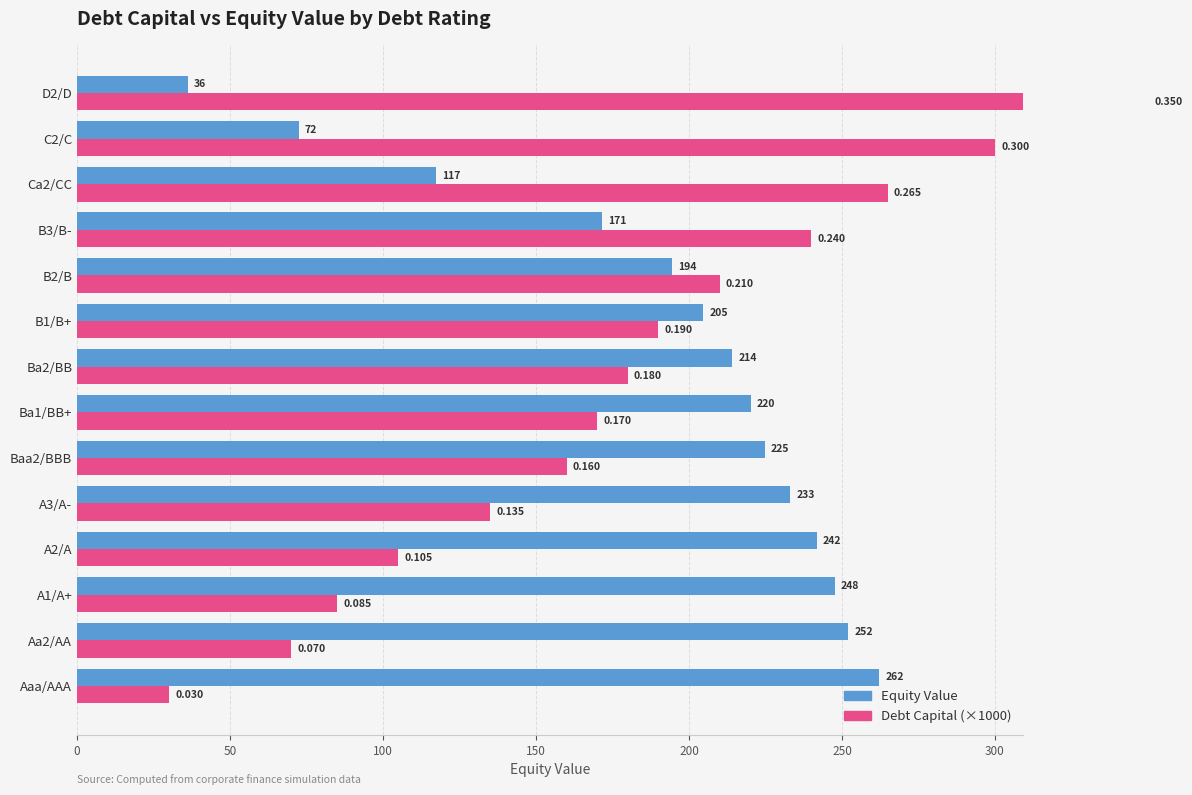

Reading left to right, transcribe all the data shown in this chart.

Equity Value: 262.1	252.1	247.6	241.8	233.2	224.8	220.2	214.1	204.6	194.4	171.4	117.4	72.5	36.3
Debt Capital (×1000): 30.0	70.0	85.0	105.0	135.0	160.0	170.0	180.0	190.0	210.0	240.0	265.0	300.0	350.0